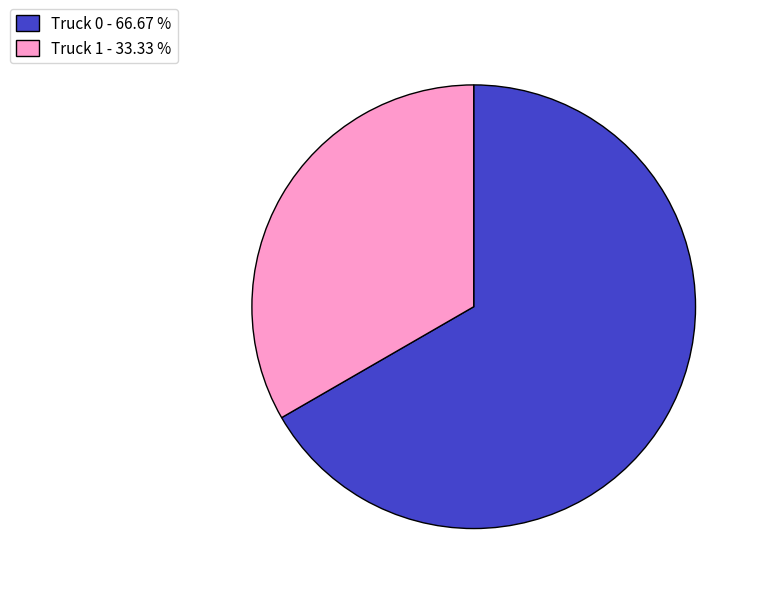

Between Truck 0 and Truck 1, which is larger?

Truck 0